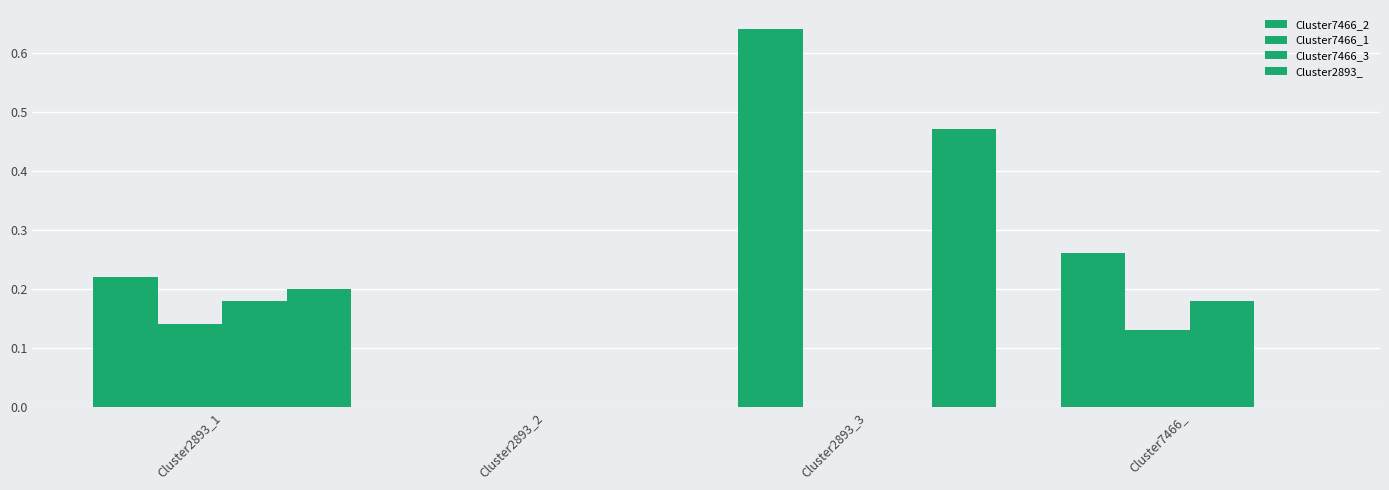

Are the bars horizontal?

No